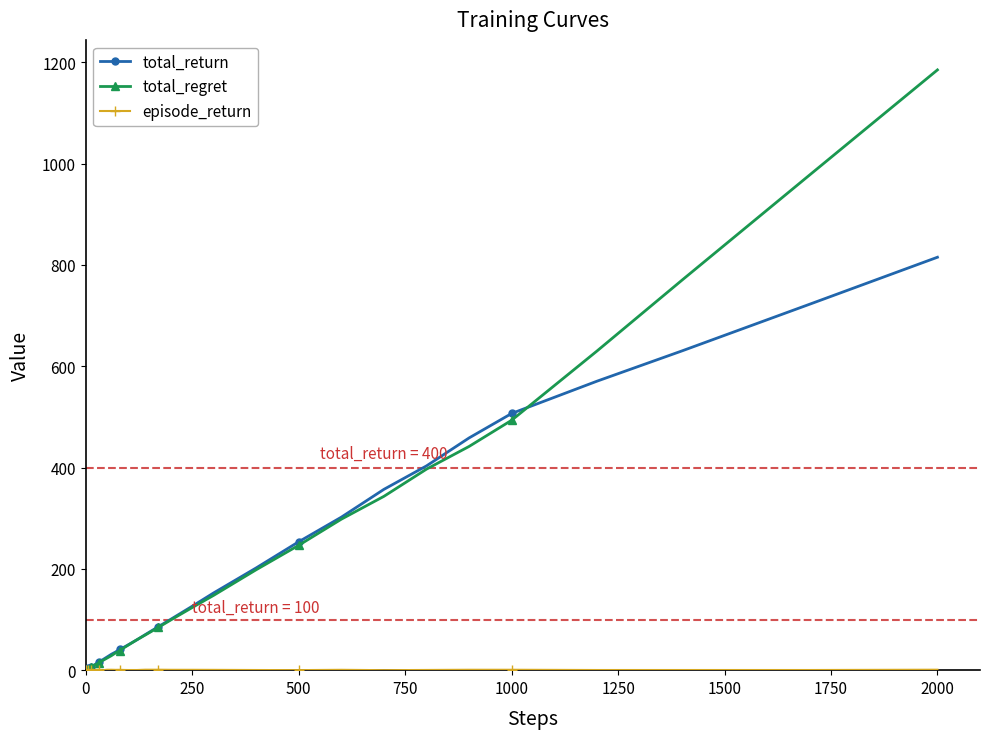

How many lines are shown in the chart?

3